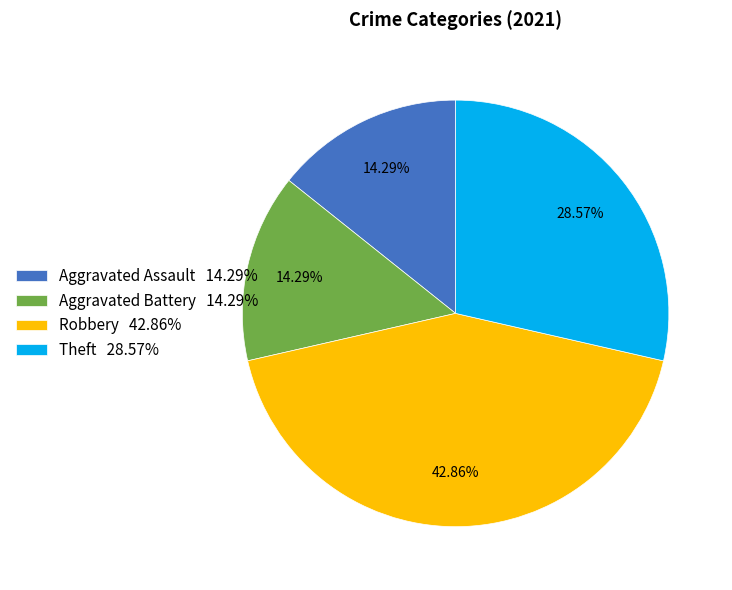

The Robbery slice represents 56% of the pie. True or false?

False